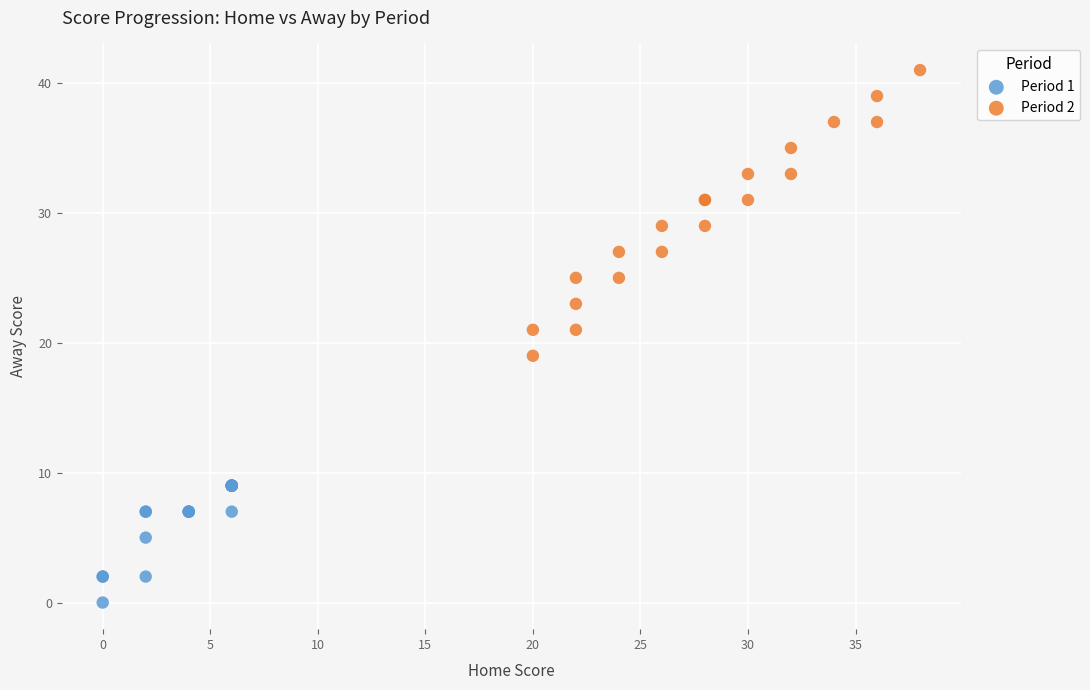

Which series contains the lowest Y value?

Period 1